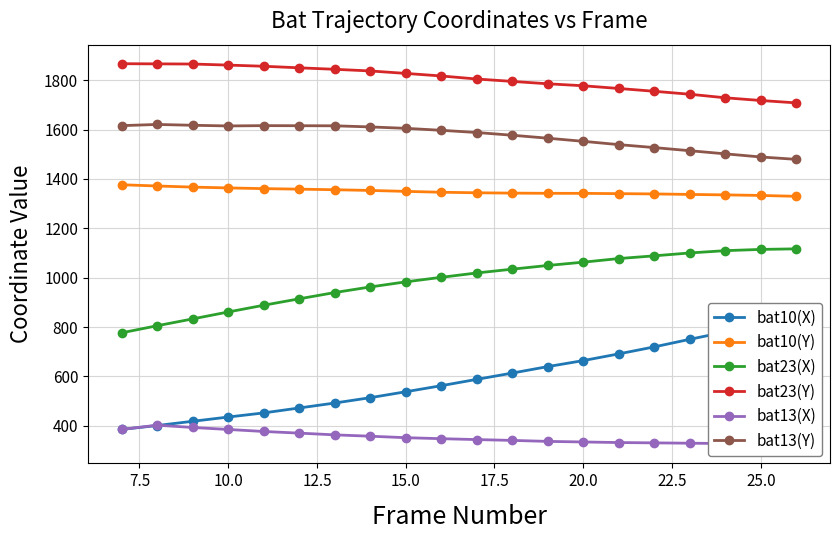

Reading left to right, what are all the values shown in this chart?

bat10(X): 385.7	401.4	418.6	435.8	452.5	472.5	492.5	514.2	538.2	562.7	588.3	613.8	640.0	664.3	691.5	719.8	750.5	780.2	810.7	839.2
bat10(Y): 1376.3	1371.3	1366.8	1363.5	1360.7	1358.5	1356.2	1353.3	1349.5	1346.0	1343.8	1342.5	1341.7	1341.5	1340.3	1339.2	1337.2	1335.3	1333.0	1329.5
bat23(X): 776.8	805.5	833.2	861.2	888.5	914.5	939.8	962.5	983.2	1001.5	1019.2	1034.5	1049.5	1062.8	1077.5	1088.5	1100.2	1109.5	1114.5	1116.8
bat23(Y): 1866.5	1865.8	1865.2	1860.8	1856.2	1849.8	1843.8	1837.2	1827.2	1816.8	1804.5	1794.8	1785.2	1777.2	1766.2	1754.8	1742.8	1728.5	1717.5	1707.8
bat13(X): 385.7	402.8	393.5	385.5	377.3	370.6	363.6	358.2	352.2	348.2	344.5	341.2	337.2	334.8	332.5	331.2	329.8	328.5	327.5	325.2
bat13(Y): 1615.7	1620.5	1617.2	1614.5	1615.7	1615.4	1615.0	1610.5	1604.8	1596.8	1587.8	1576.8	1564.8	1552.2	1538.8	1526.8	1514.2	1501.5	1488.8	1479.2